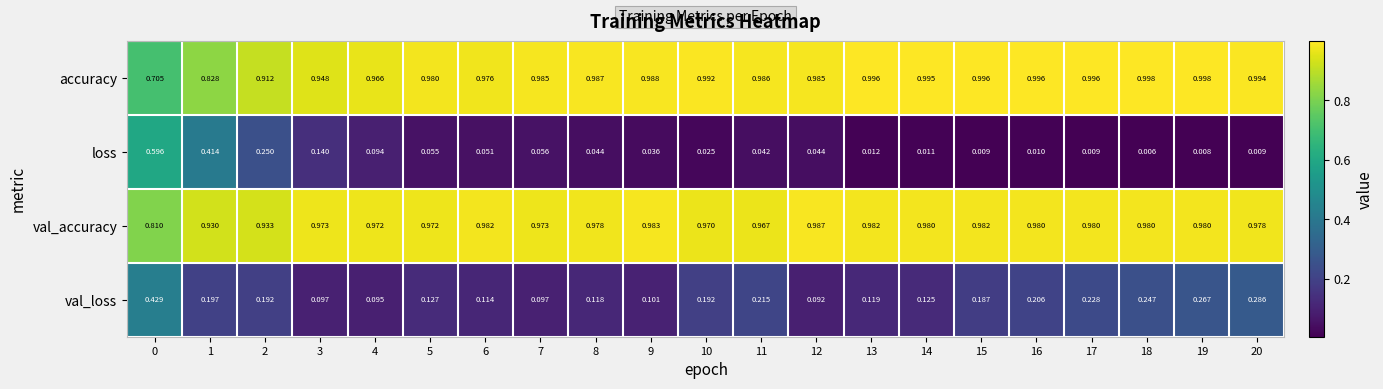

Which series has the largest total across all categories?

val_accuracy